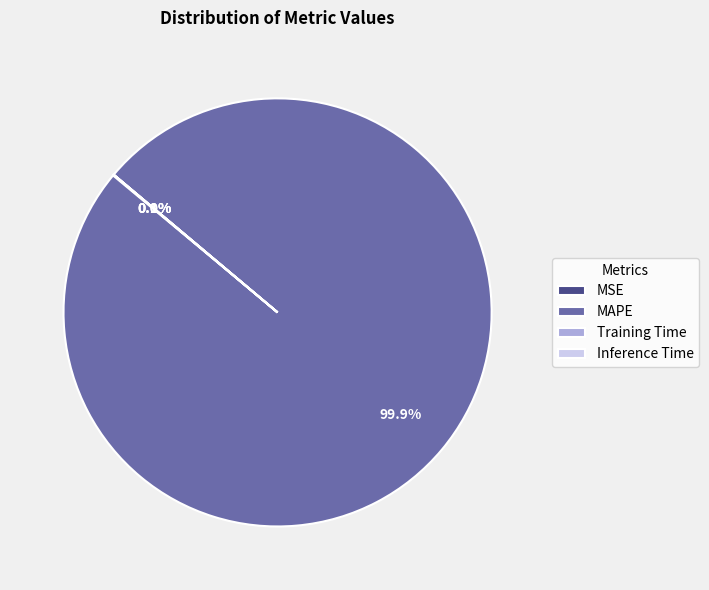

Which category accounts for the majority?

MAPE